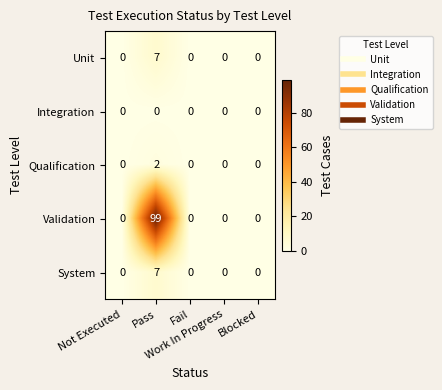

At how many categories does at least one series exceed 43?

1